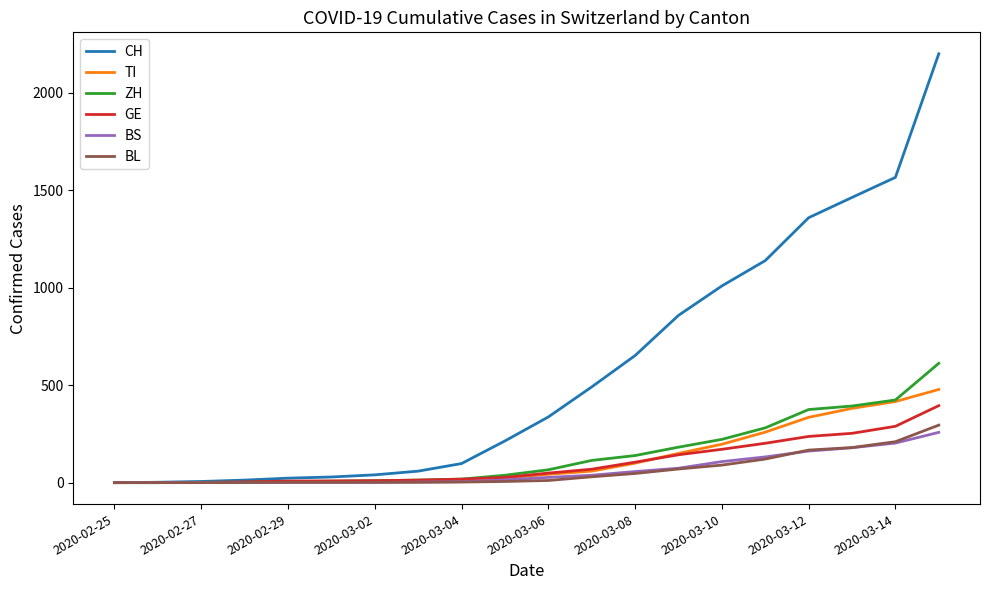

Which series has the widest spread of values?

CH